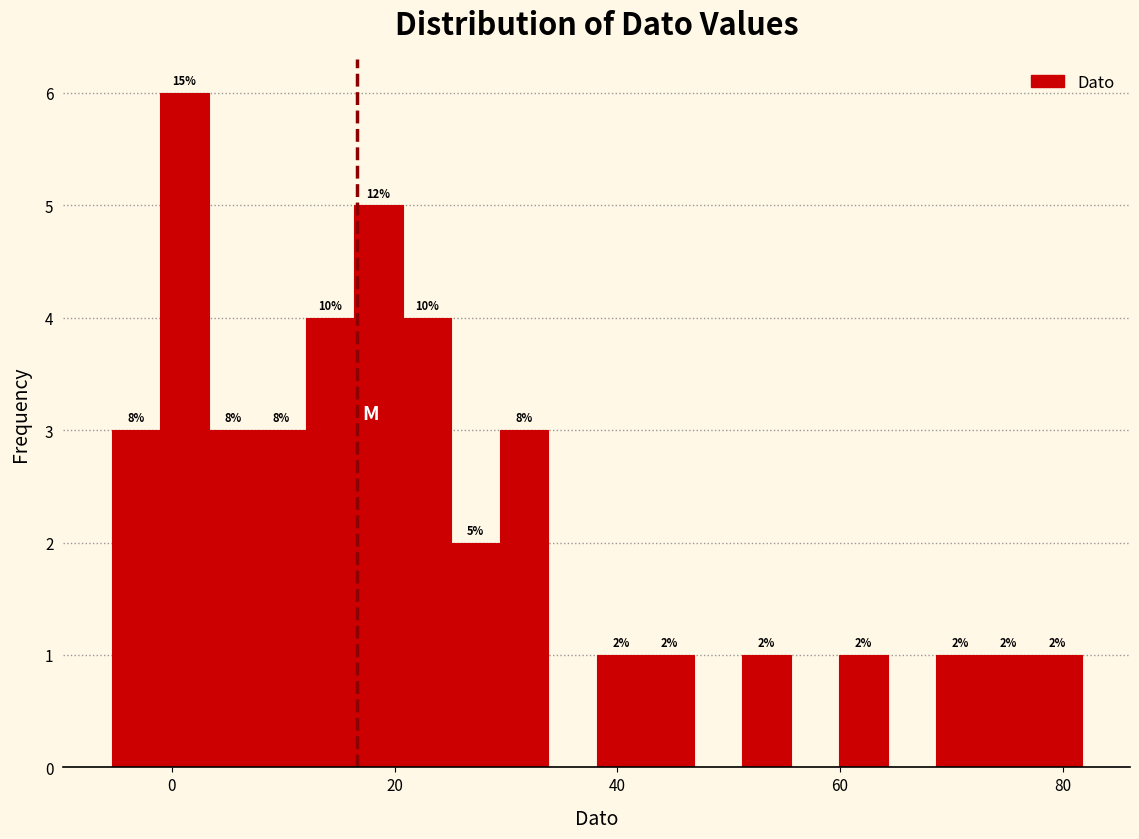

Read against the x-axis, roughly where is the centre of the tallest bar?

2